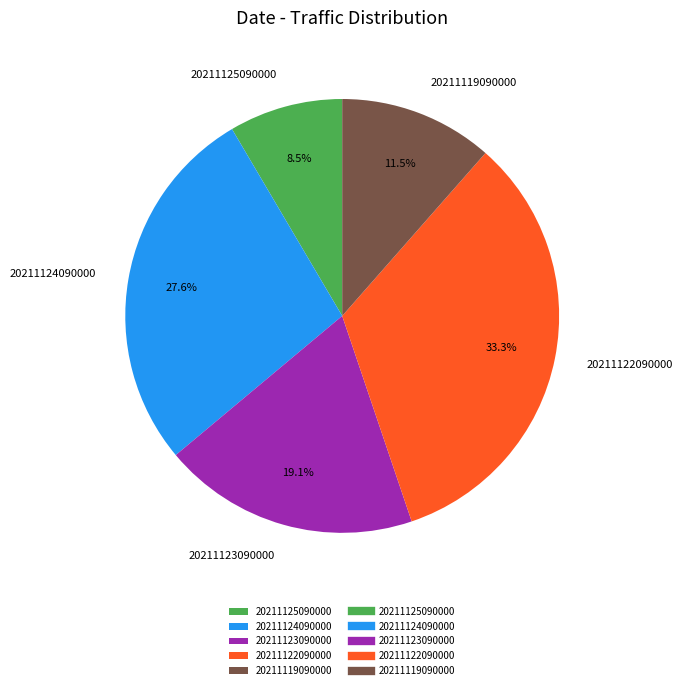

Combined, do 20211122090000 and 20211119090000 account for over 50%?

No